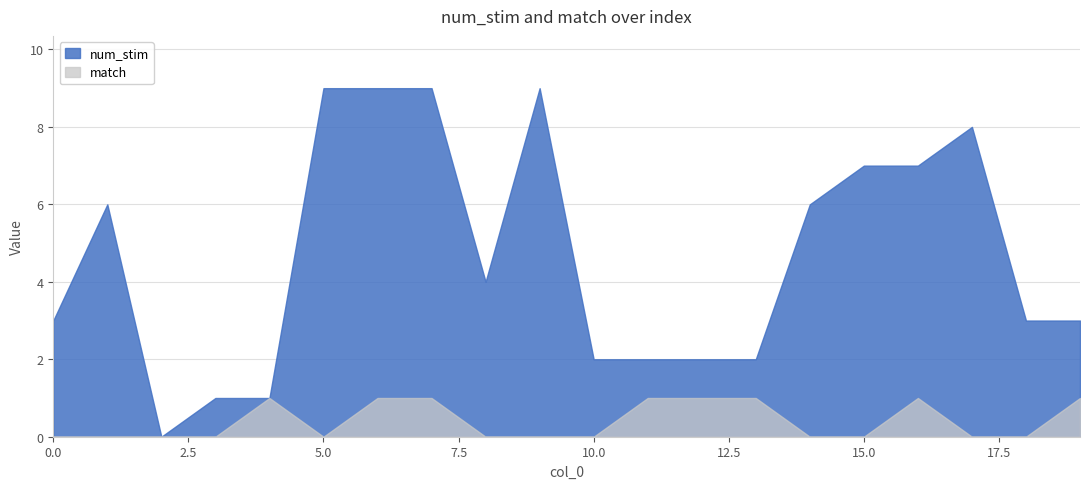

What is the total value across all series at 6?

10